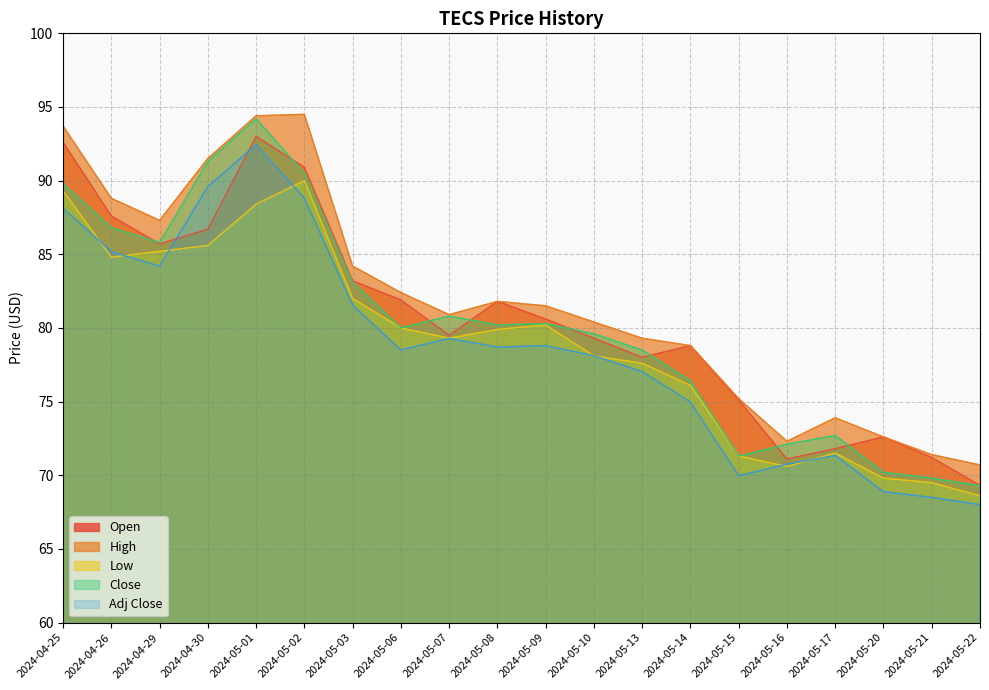

What is the difference between the highest and lowest values at 2024-04-25?

5.6